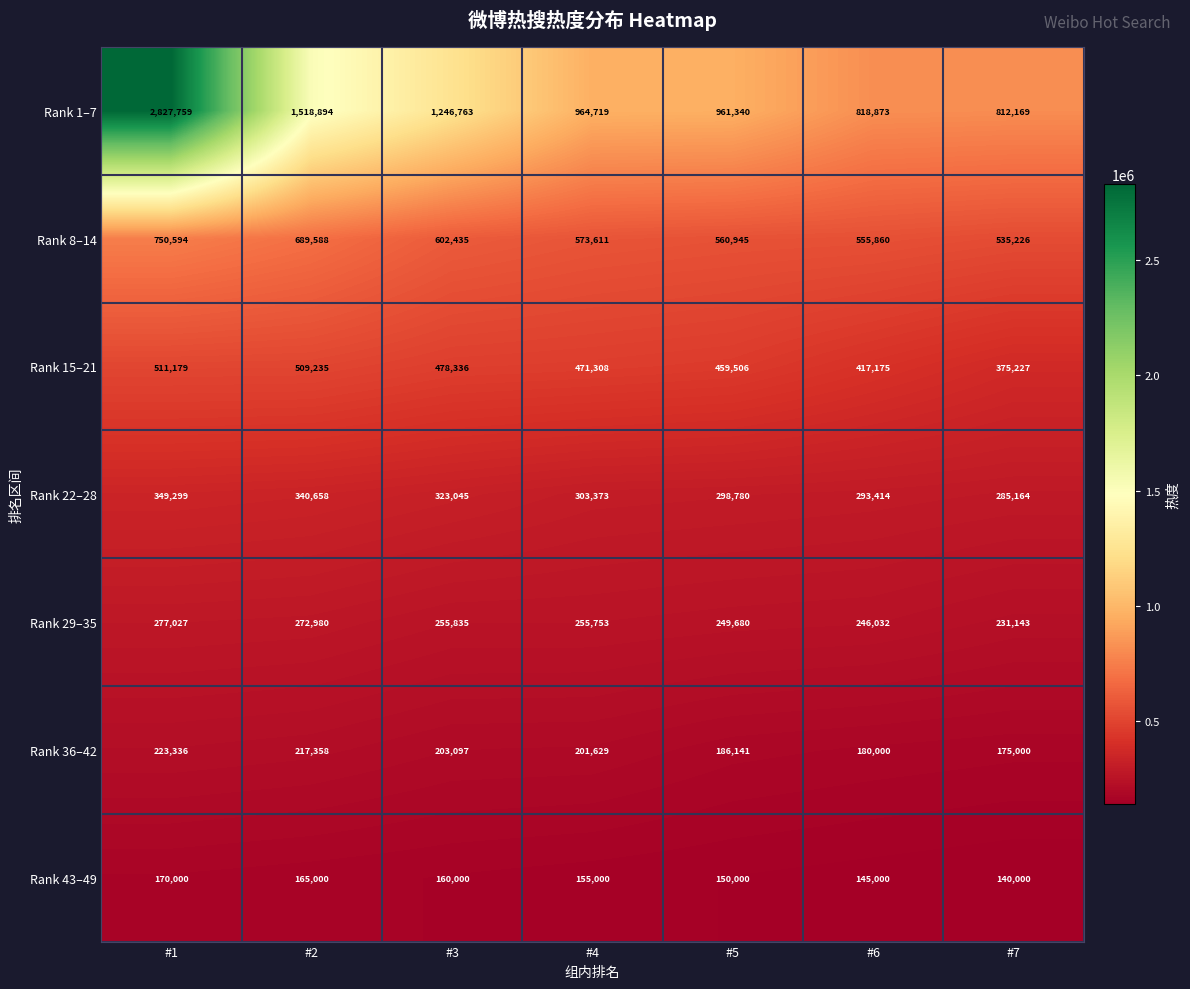

Which label corresponds to the largest value in the chart?

#1